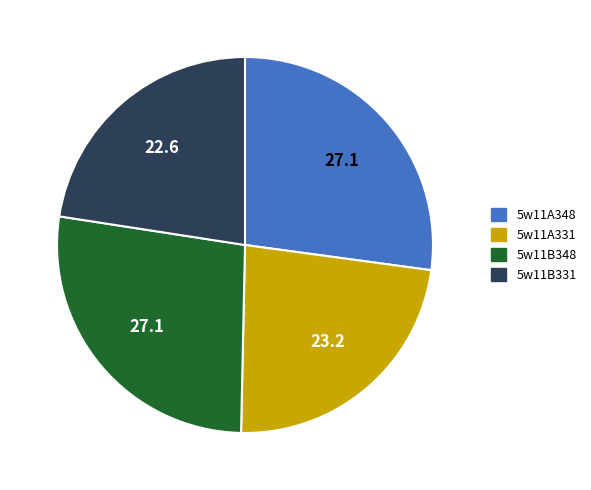

True or false: 5w11B348 accounts for 20% of the total.

False